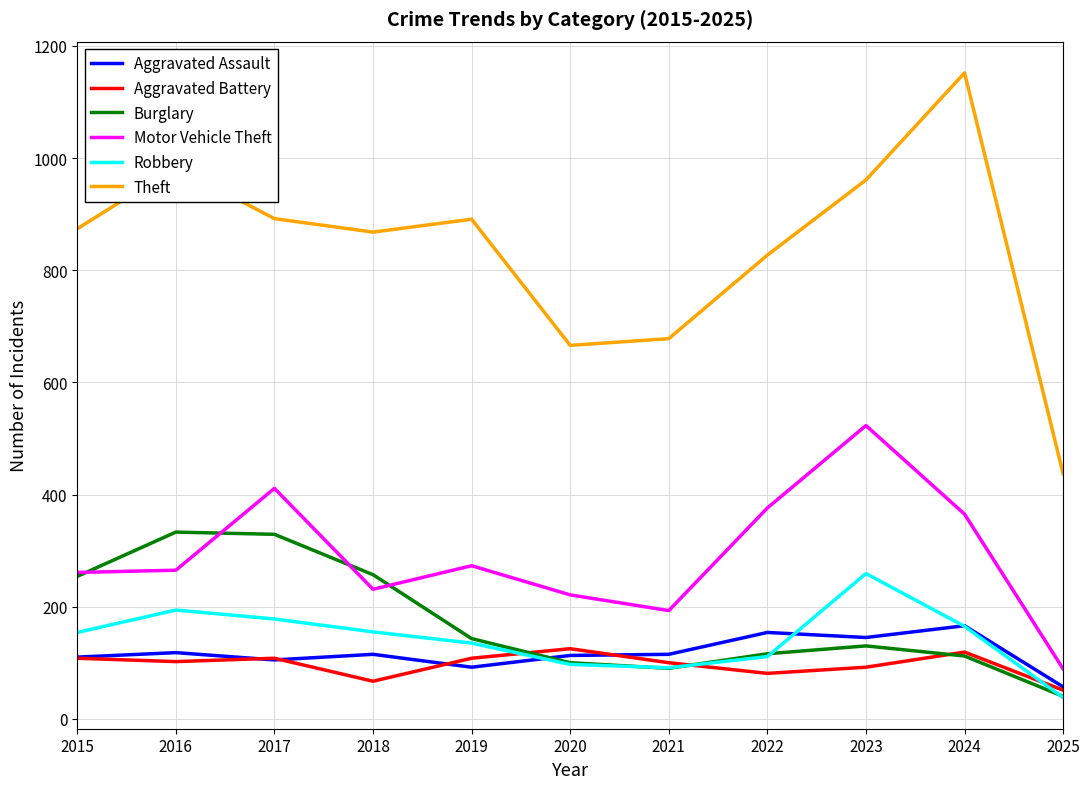

True or false: Robbery and Motor Vehicle Theft cross at least once.

False